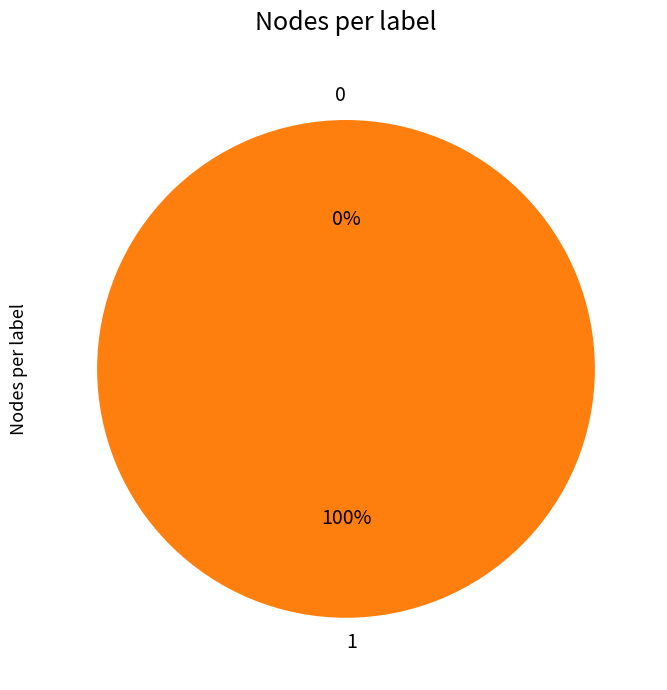

To the nearest percent, what is the difference between the largest and smallest slice percentages?

100%